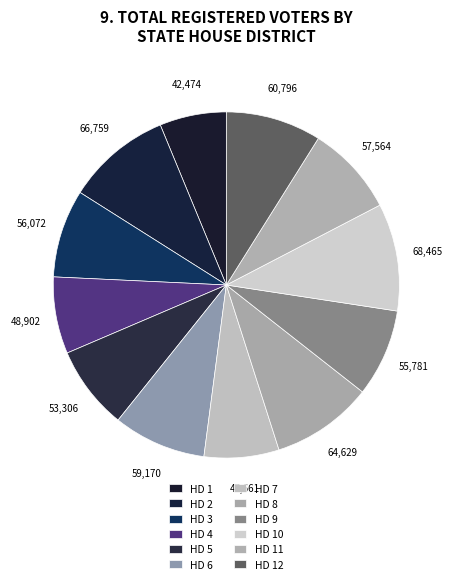

True or false: HD 9 accounts for 8% of the total.

True